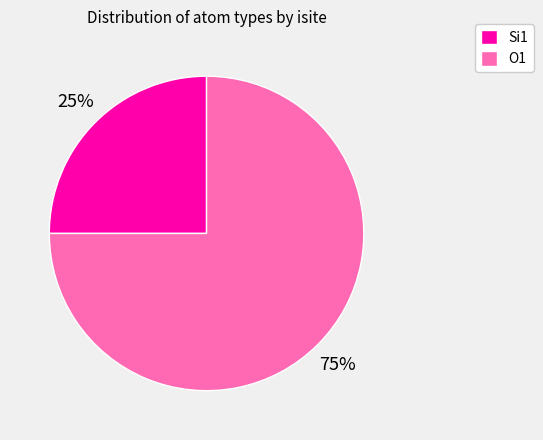

Which category has the smallest portion of the pie?

Si1